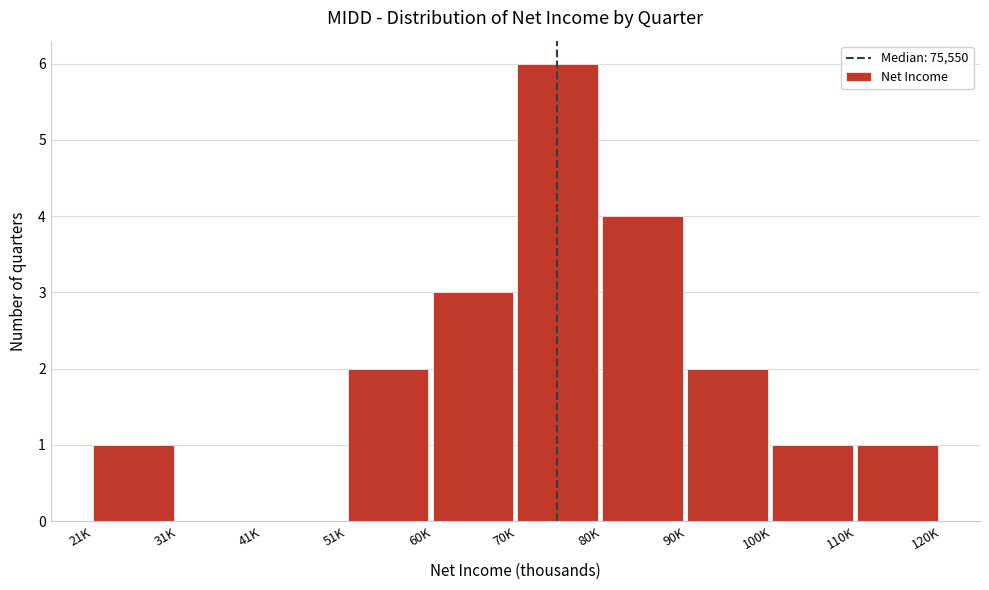

Reading left to right, what are all the values shown in this chart?

21K=1	31K=0	41K=0	51K=2	60K=3	70K=6	80K=4	90K=2	100K=1	110K=1